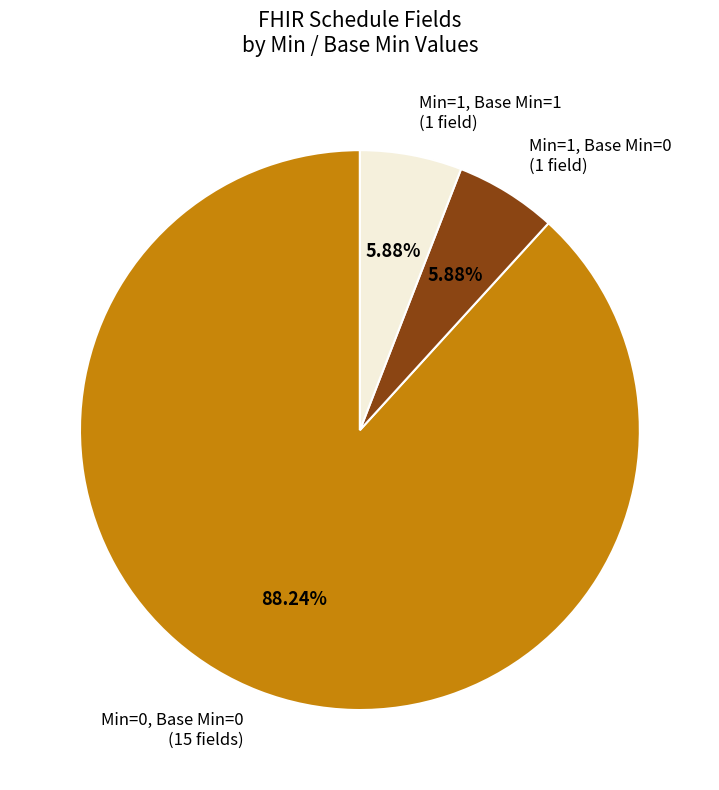

Which category accounts for the majority?

Min=0, Base Min=0 (15 fields)